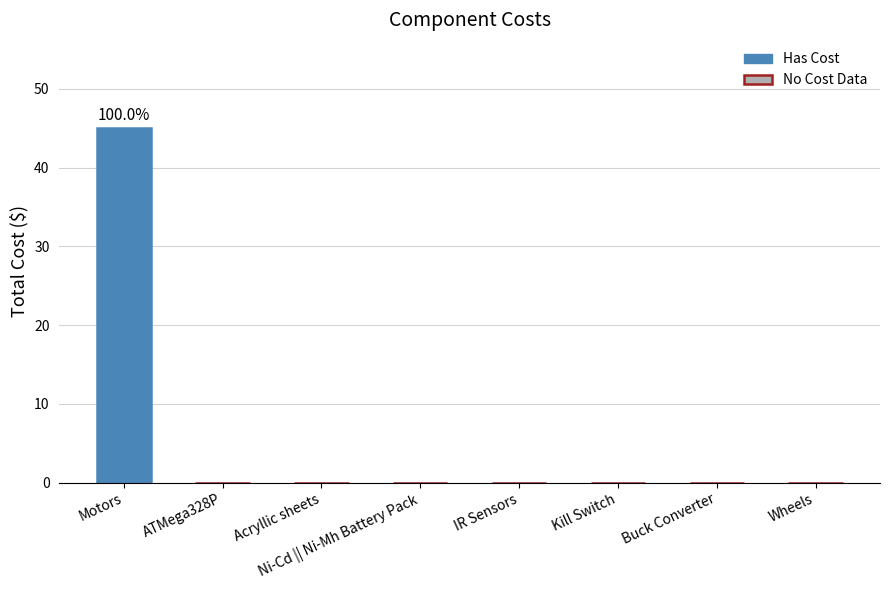

The value at Ni-Cd || Ni-Mh Battery Pack is 24.0. True or false?

False